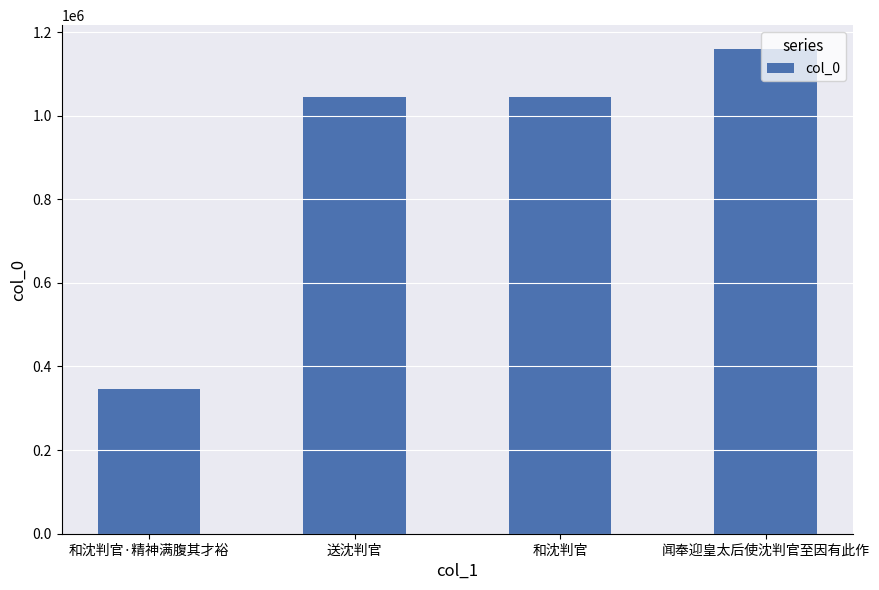

What is the label of the 2nd bar from the right?

和沈判官